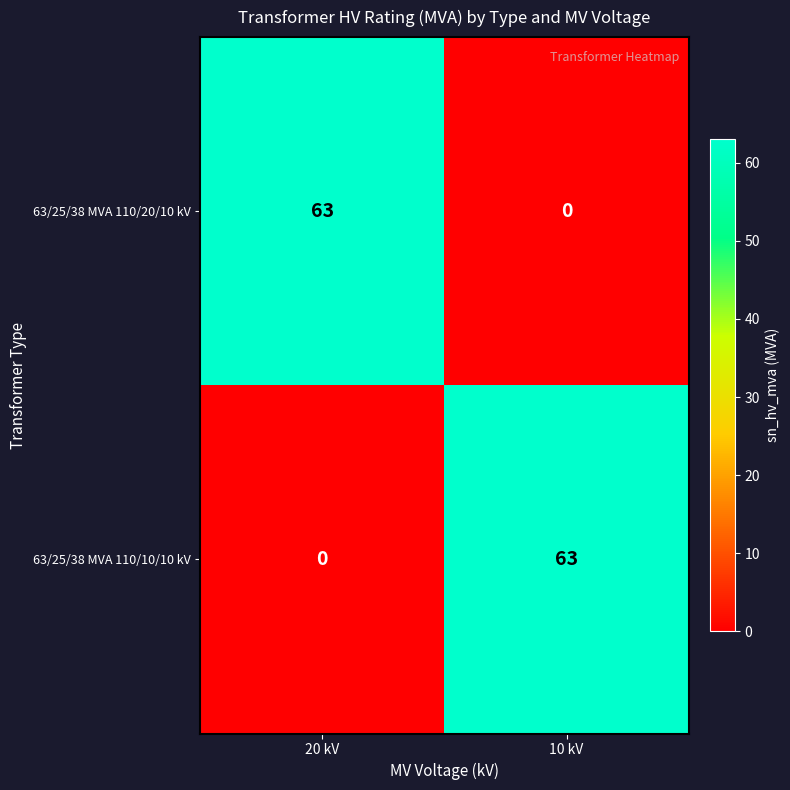

At 20 kV, list the series in order from largest to smallest.

63/25/38 MVA 110/20/10 kV, 63/25/38 MVA 110/10/10 kV